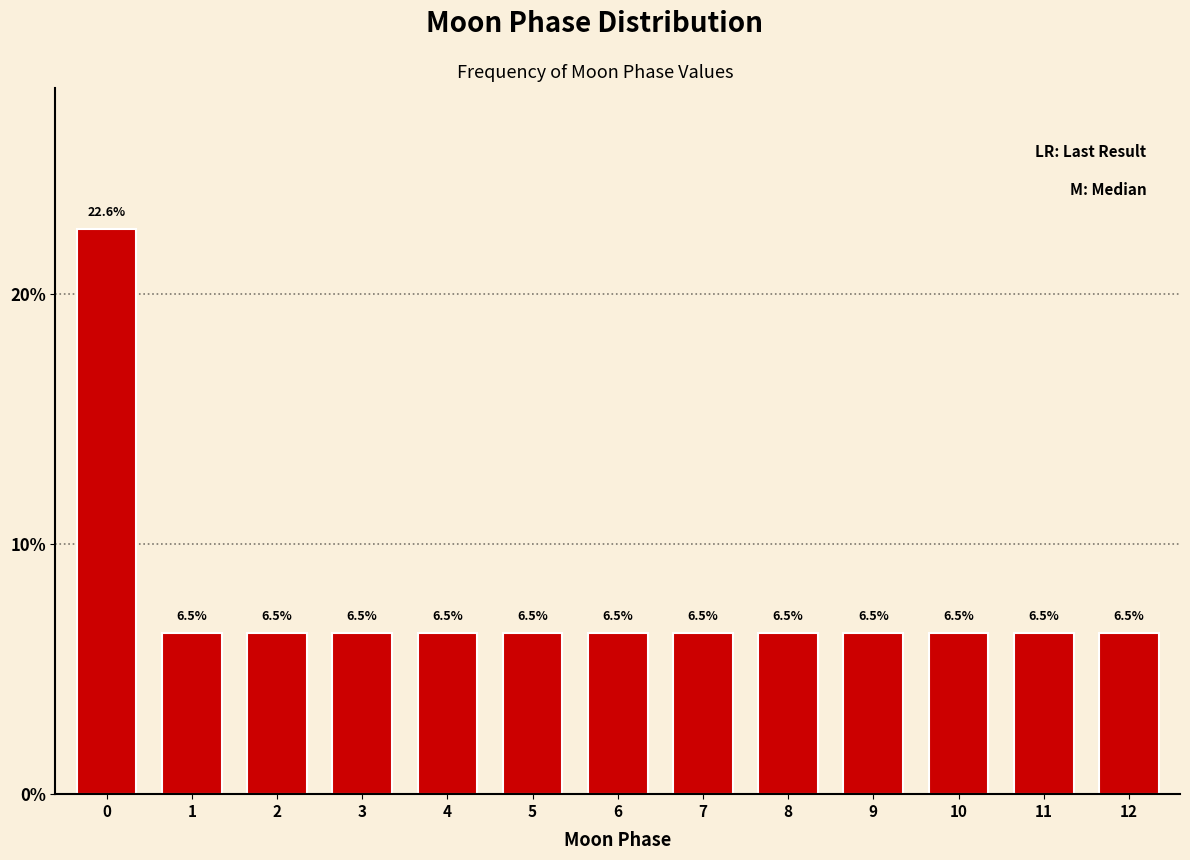

Reading left to right, extract all data points from this chart.

0=22.6	1=6.5	2=6.5	3=6.5	4=6.5	5=6.5	6=6.5	7=6.5	8=6.5	9=6.5	10=6.5	11=6.5	12=6.5